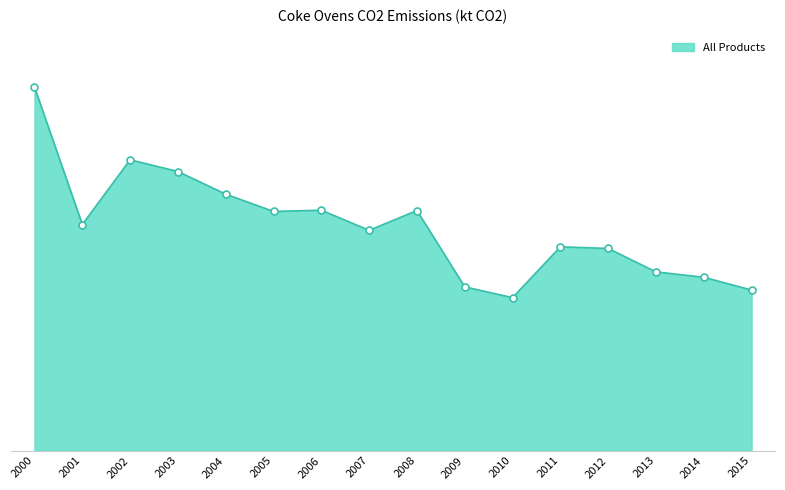

Reading left to right, extract all data points from this chart.

2000=1880.2	2001=1169.6	2002=1504.4	2003=1443.8	2004=1326.7	2005=1237.2	2006=1243.7	2007=1139.6	2008=1242.0	2009=847.0	2010=791.1	2011=1054.3	2012=1045.7	2013=924.4	2014=896.8	2015=830.5